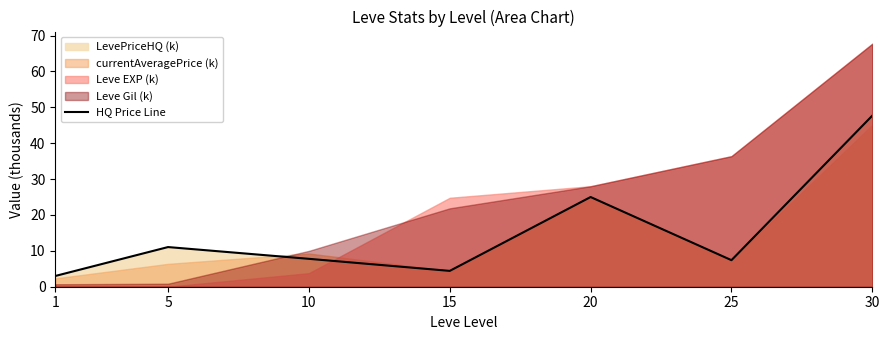

Reading right to left, list all the values displayed in this chart.

47.7	7.4	25.0	4.4	7.8	11.1	3.0